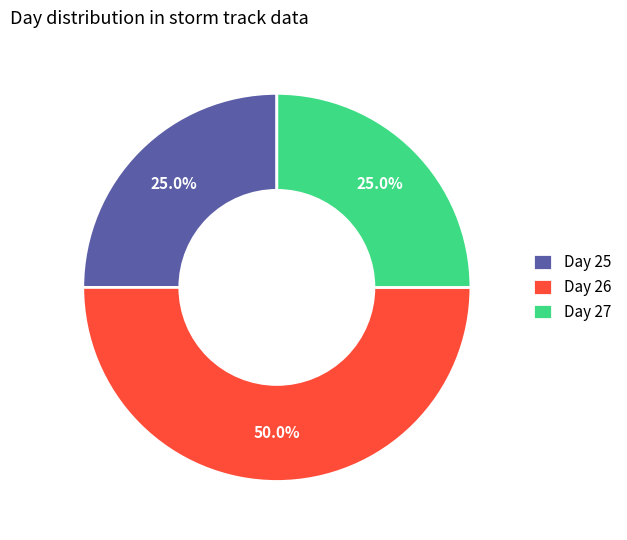

Count the number of slices in the pie.

3